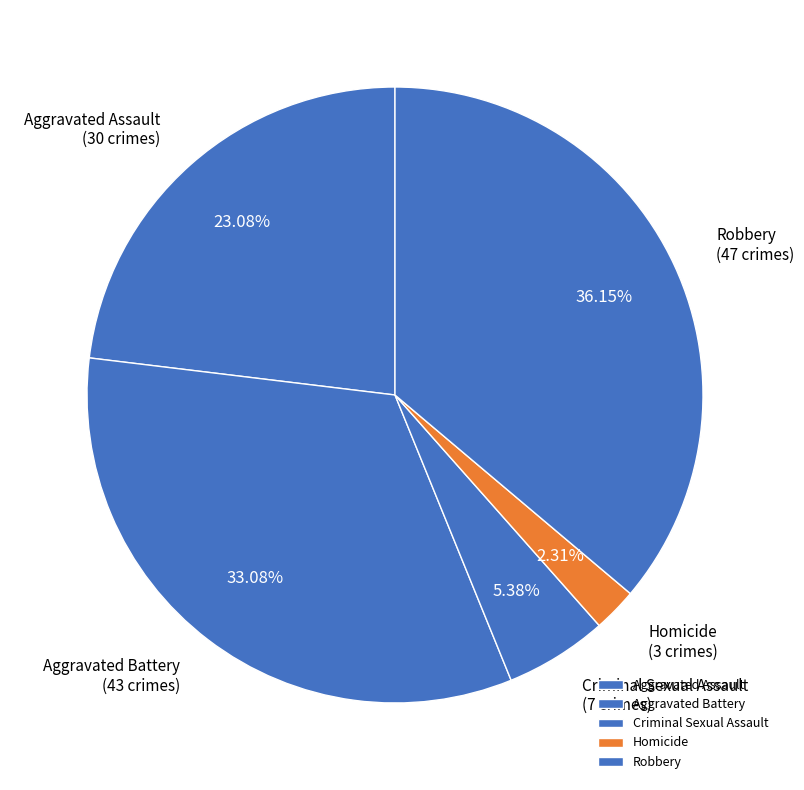

What percentage do Homicide and Aggravated Battery together represent?

35.4%